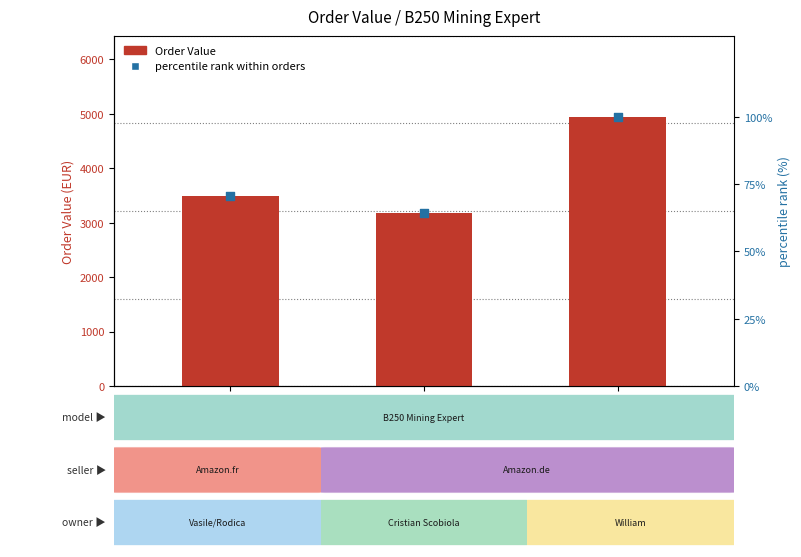

Which series reaches the minimum Y coordinate?

percentile rank within orders